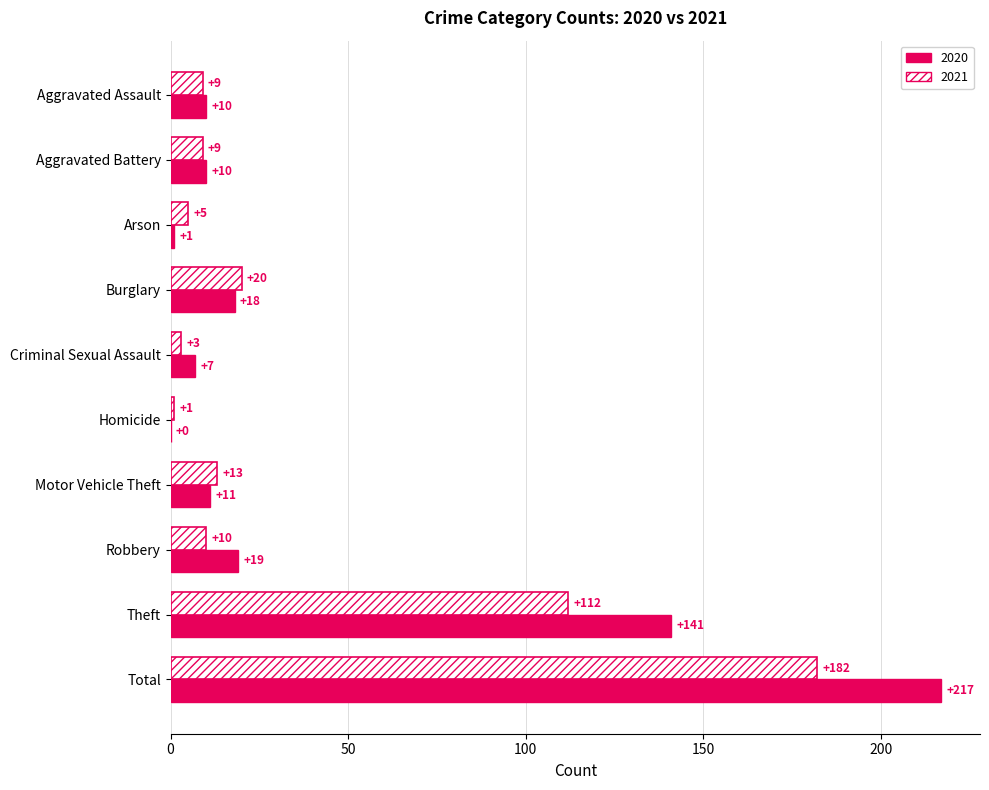

What is the maximum value shown in the chart?

217